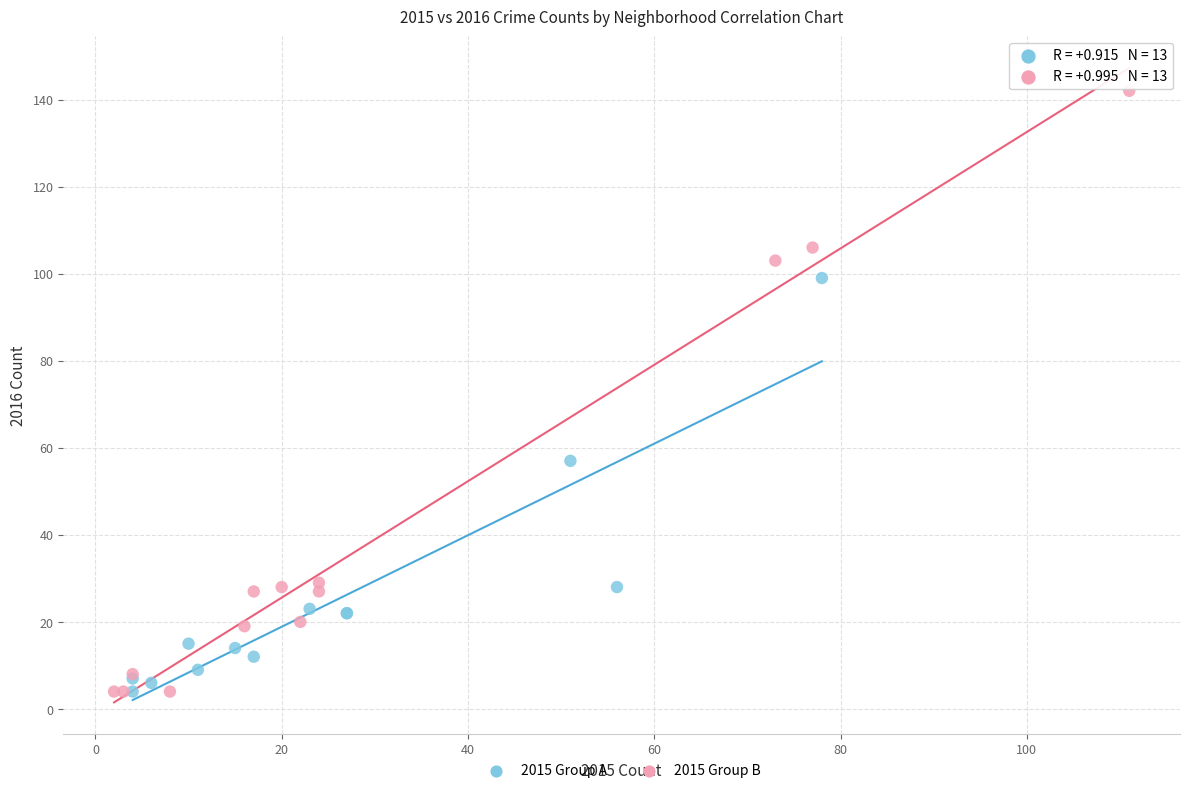

Which series reaches the maximum Y coordinate?

2015 Group B